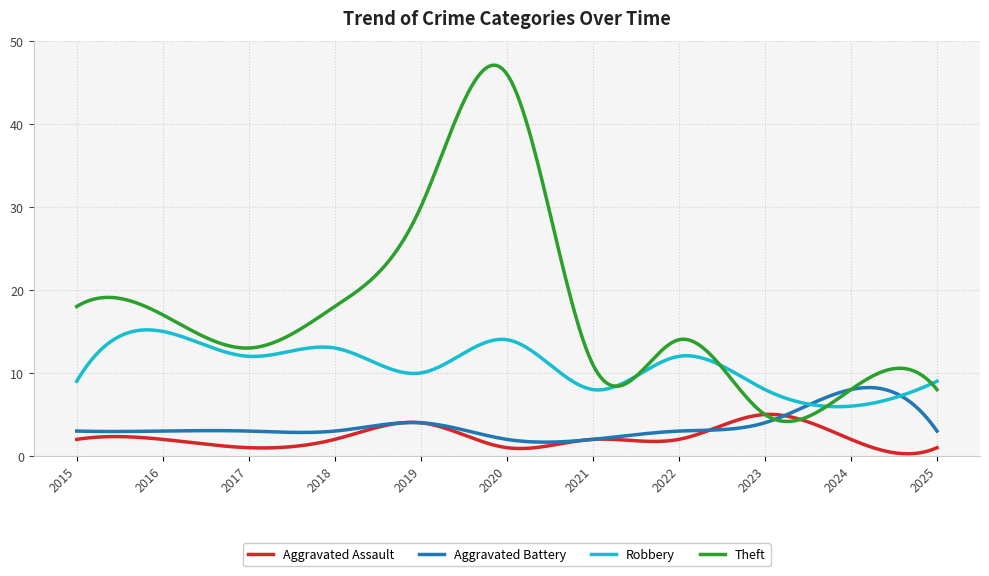

True or false: Aggravated Assault and Robbery intersect in this chart.

False